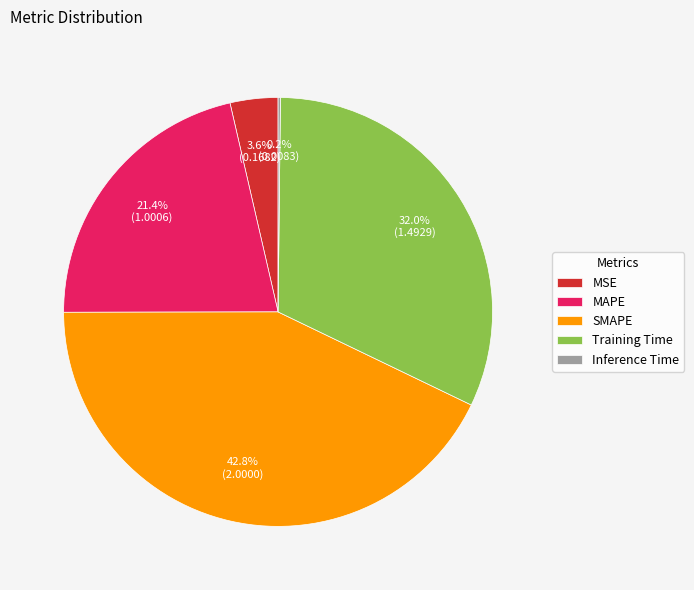

Which slice is the largest?

SMAPE